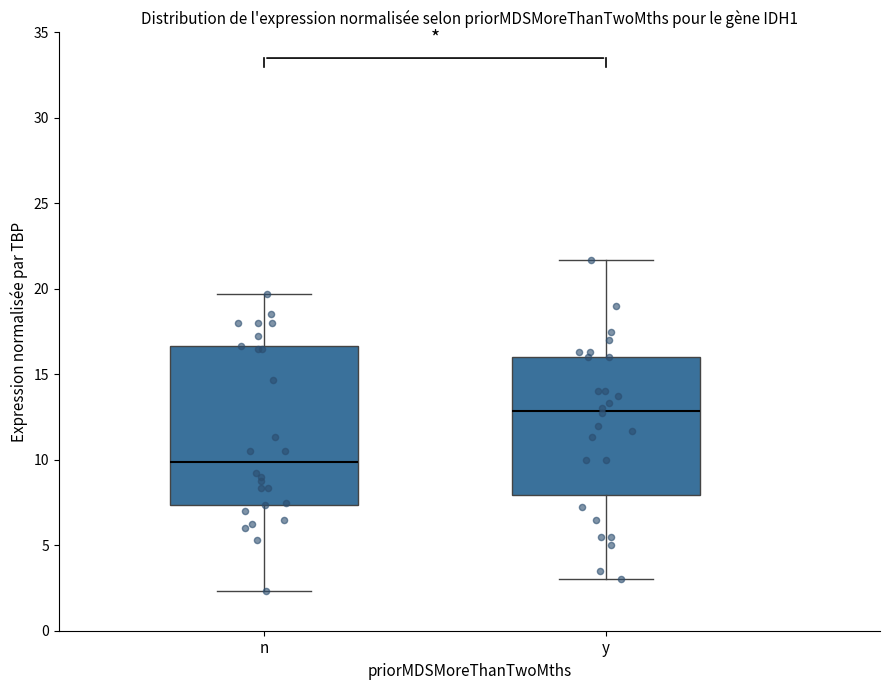

Reading left to right, read every box against the y-axis: the position of its median line, the range the box covers, and the ends of its whiskers. The values are not printed on the chart, so give them approximately, as read against the axis.

n: median 10.0, box 7.5 to 16.5, whiskers 2.5 to 19.5
y: median 13.0, box 8.0 to 16.0, whiskers 3.0 to 21.5